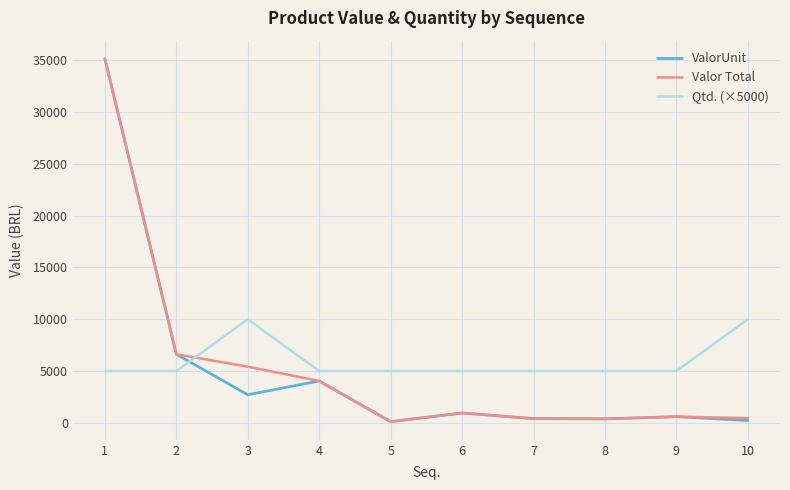

Is the value of ValorUnit at 1 greater than the value of Qtd. (×5000) at 4?

Yes